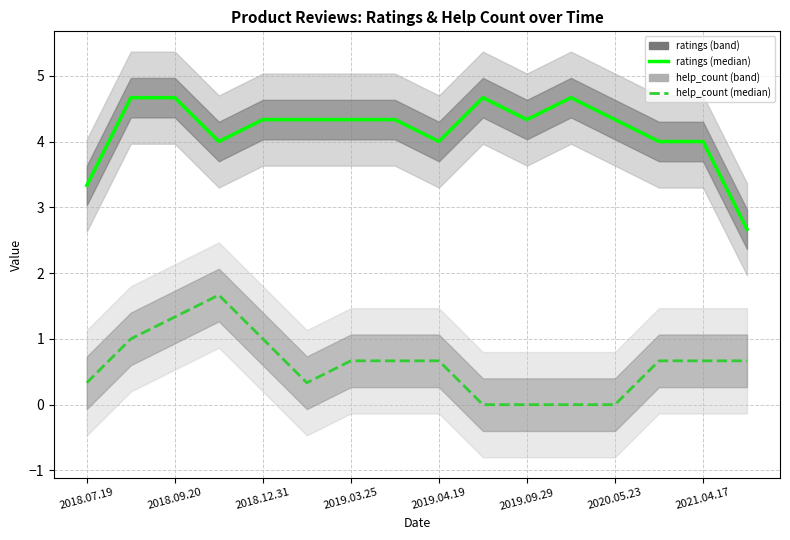

Is the value of help_count_median at 2018.09.20 greater than the value of ratings_median at 2021.04.17?

No